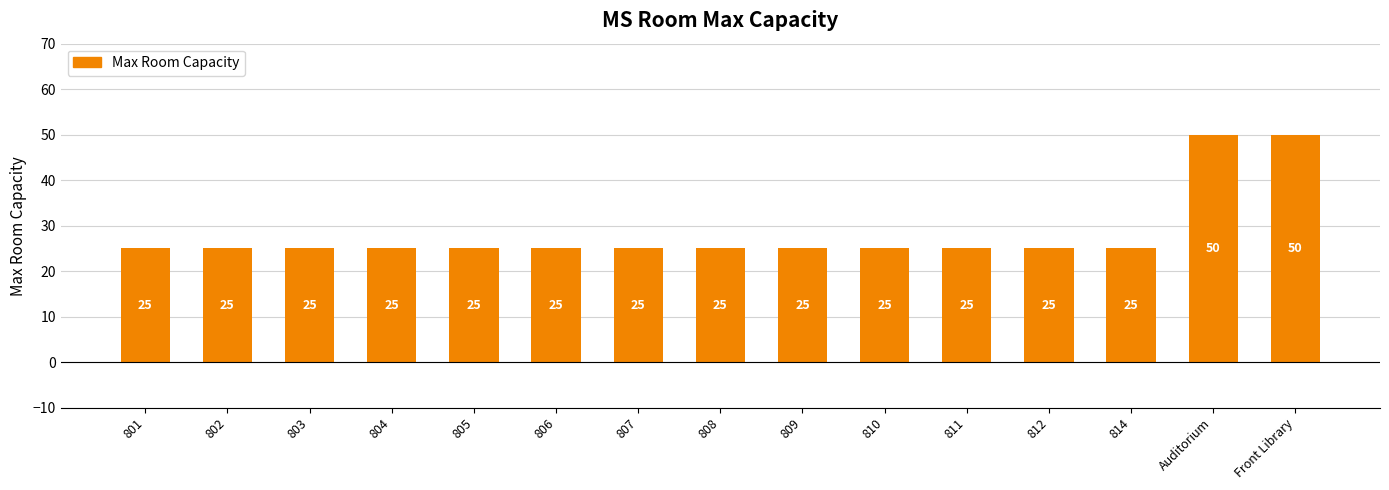

What is the approximate value at 805, to the nearest 5?

25